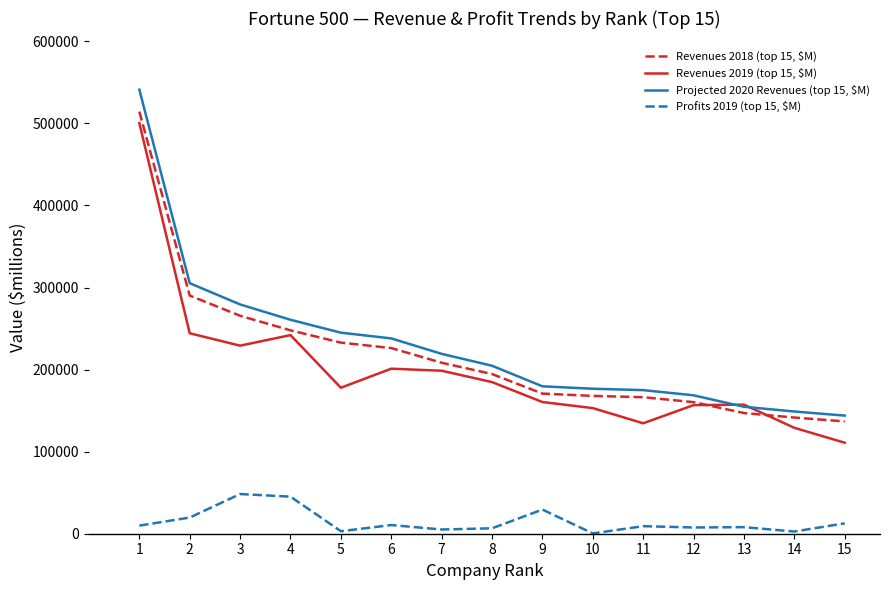

What are all the series names shown in the legend?

Revenues 2018 (top 15, $M), Revenues 2019 (top 15, $M), Projected 2020 Revenues (top 15, $M), Profits 2019 (top 15, $M)